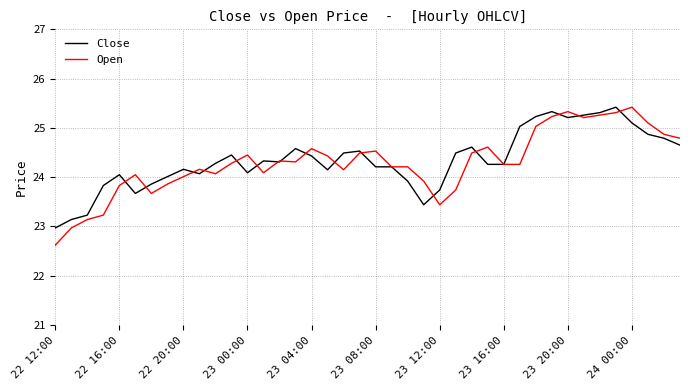

How many series are shown in this chart?

2